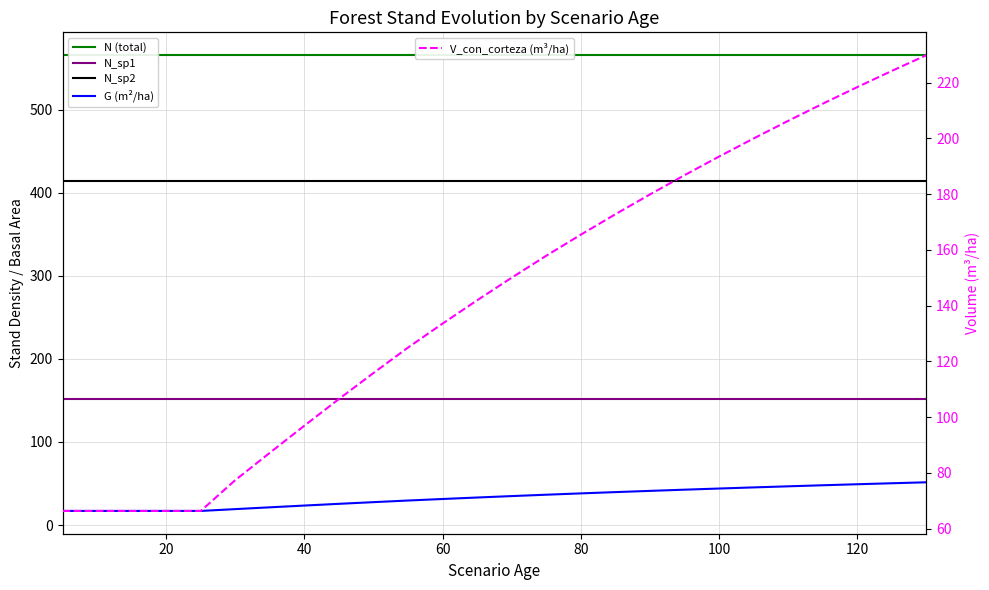

How many intersections are there between N_sp1 and V_con_corteza (m³/ha)?

1